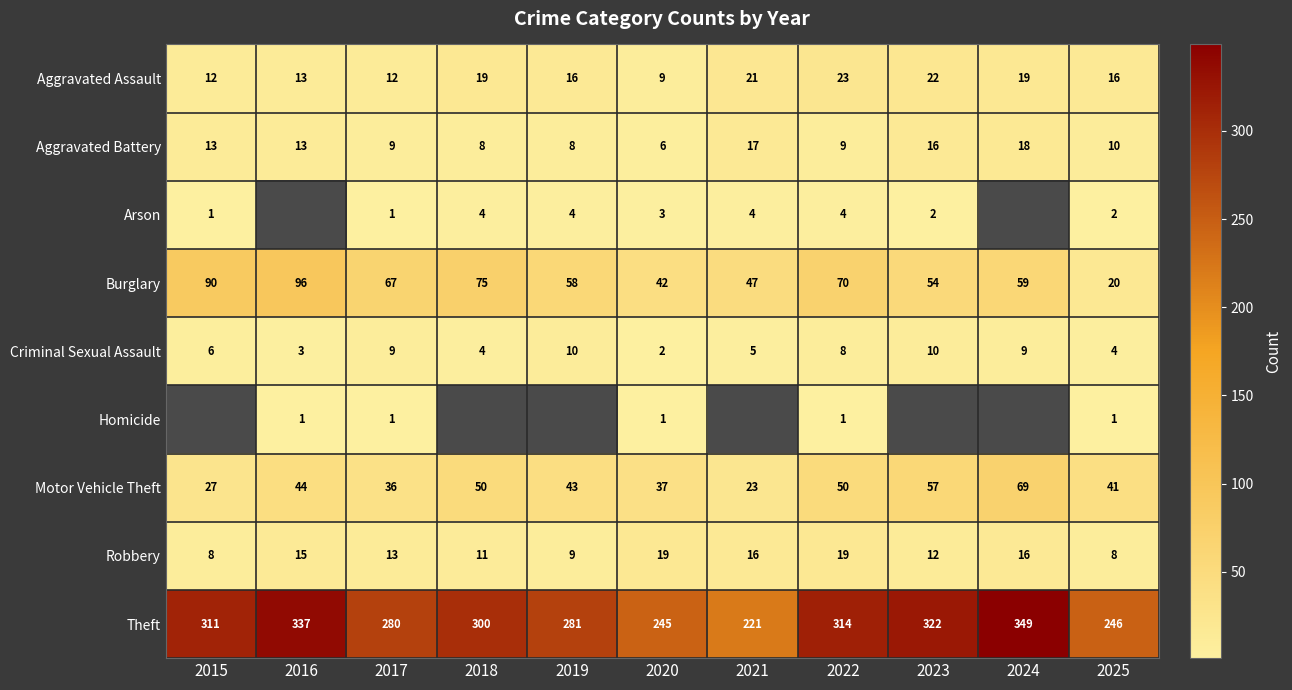

What is the greatest value displayed?

349.0